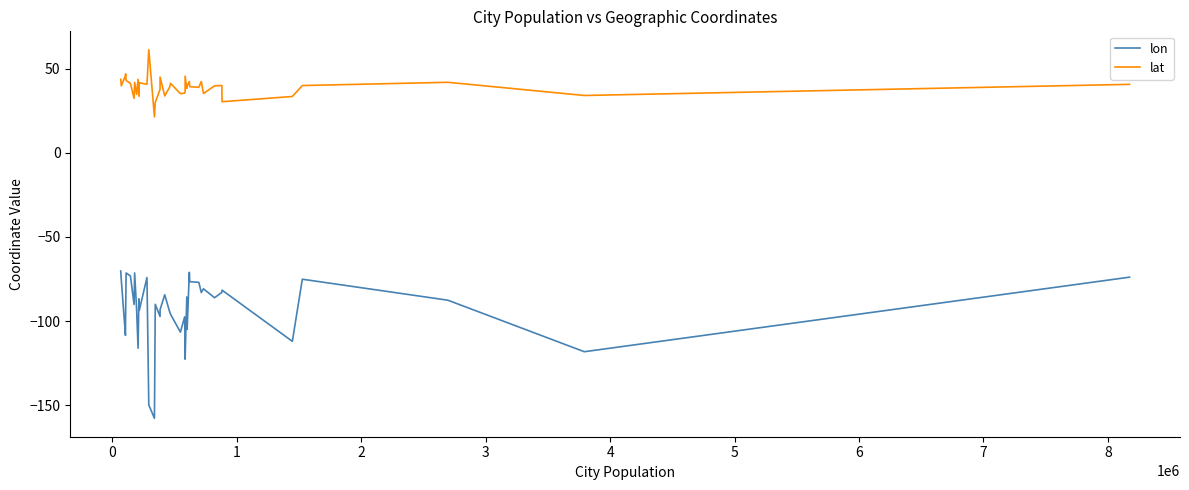

True or false: lon and lat intersect in this chart.

False